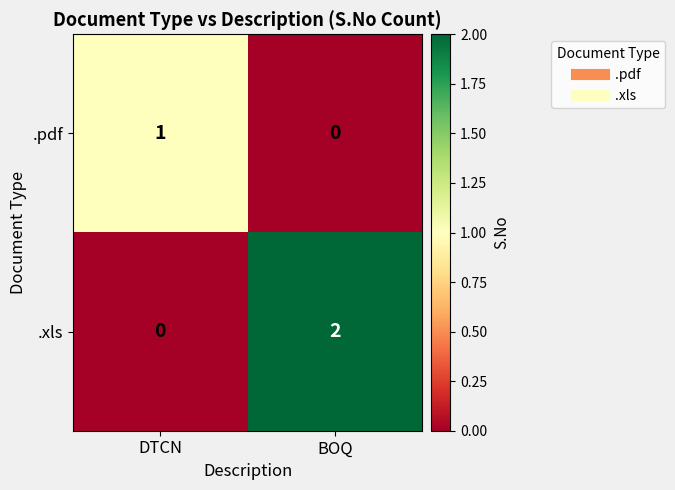

Reading right to left, what are all the values shown in this chart?

.pdf: 0	1
.xls: 2	0